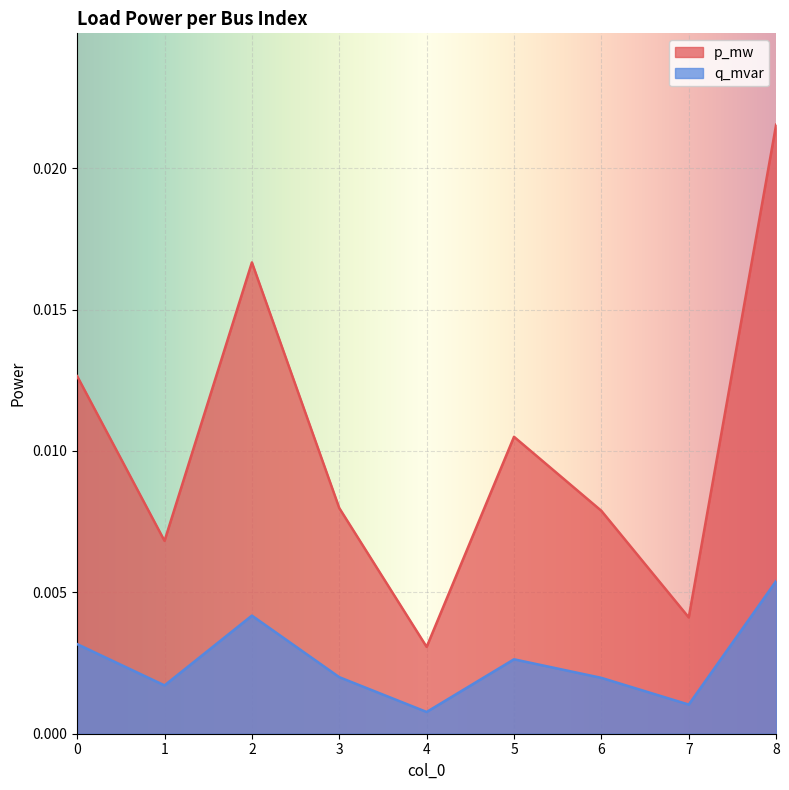

How many interior local peaks does the p_mw series have?

2